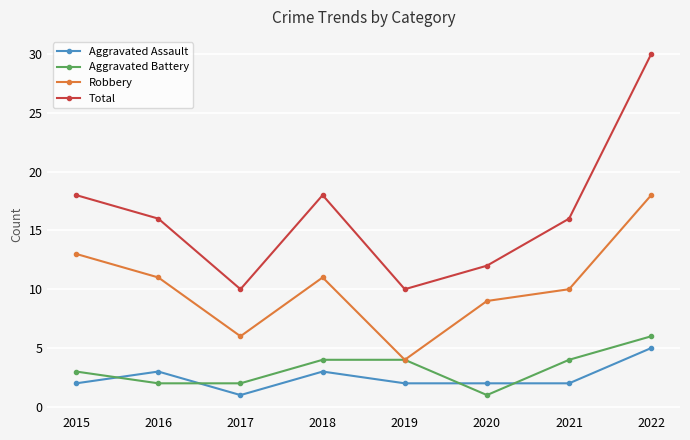

What is the maximum value shown in the chart?

30